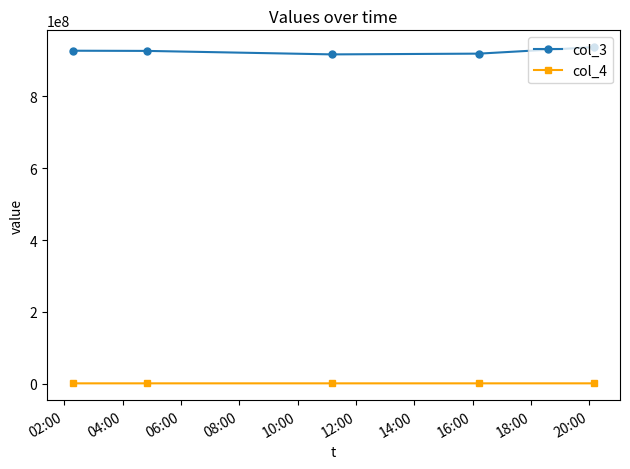

What is the maximum value shown in the chart?

937008263